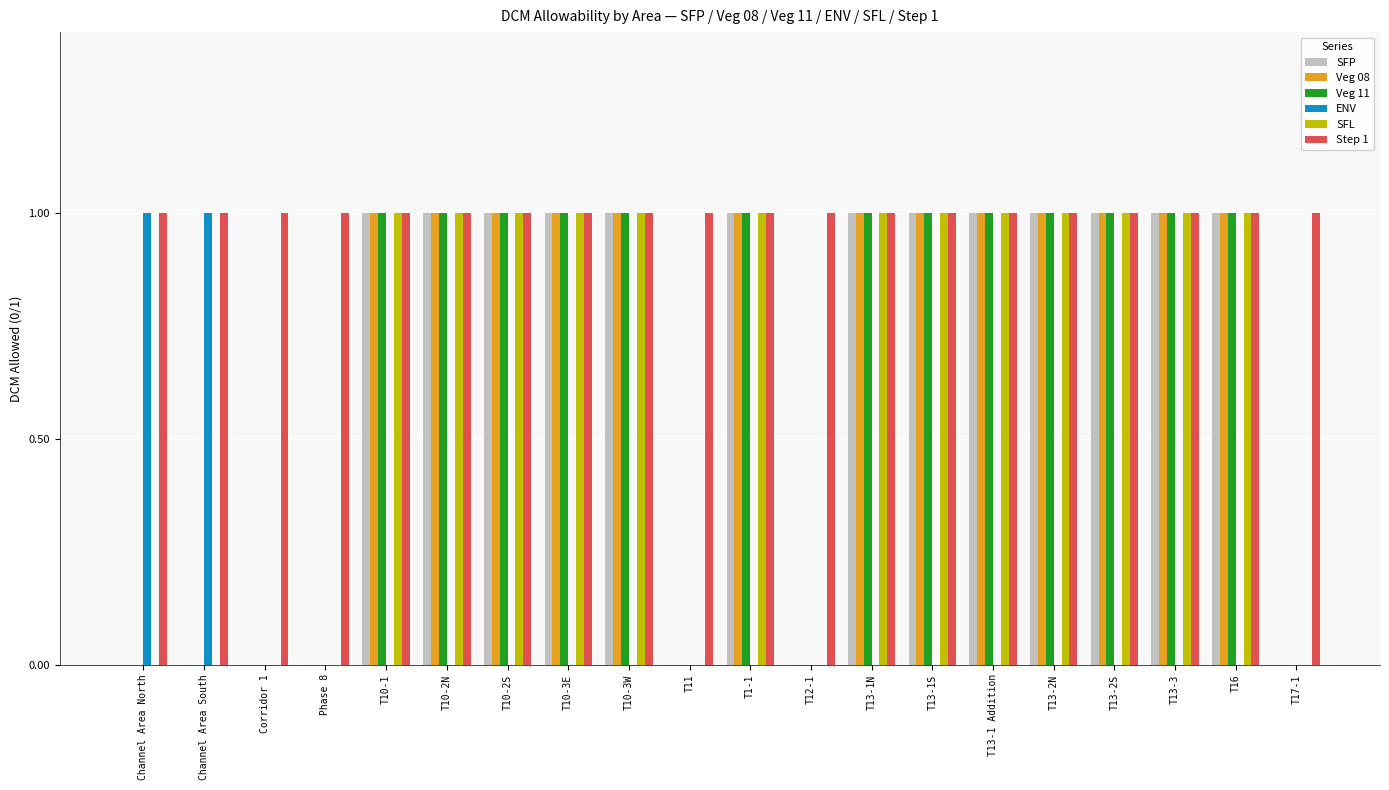

True or false: SFL has a value of 0 at T10-3E.

False